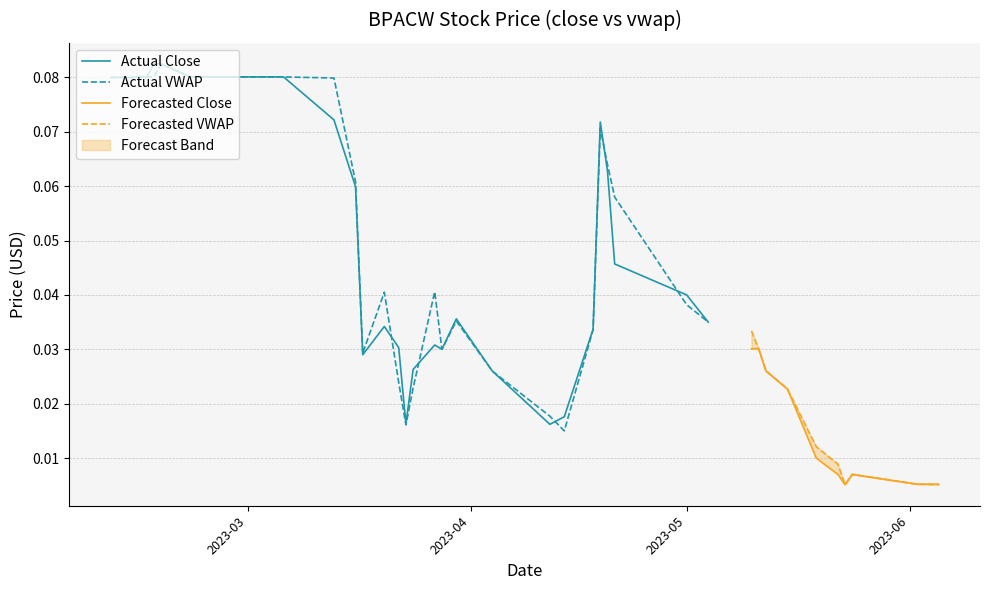

Which series changed the most between 9 and 31?

close